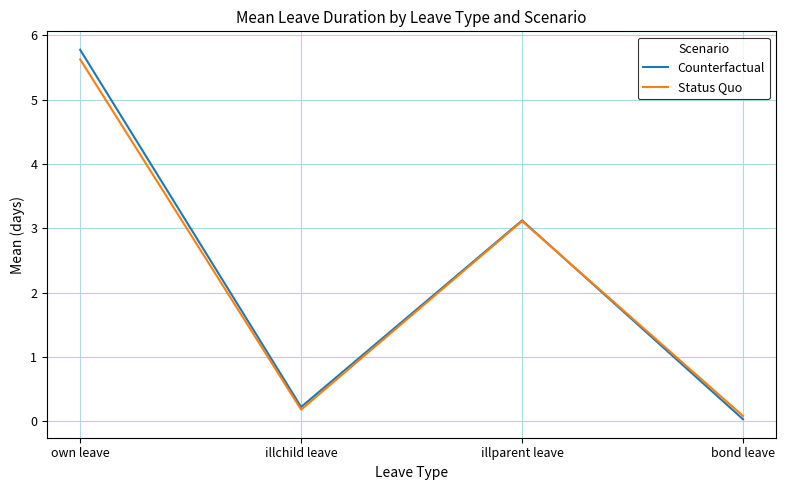

The value of Counterfactual at illparent leave is 3.1. True or false?

True